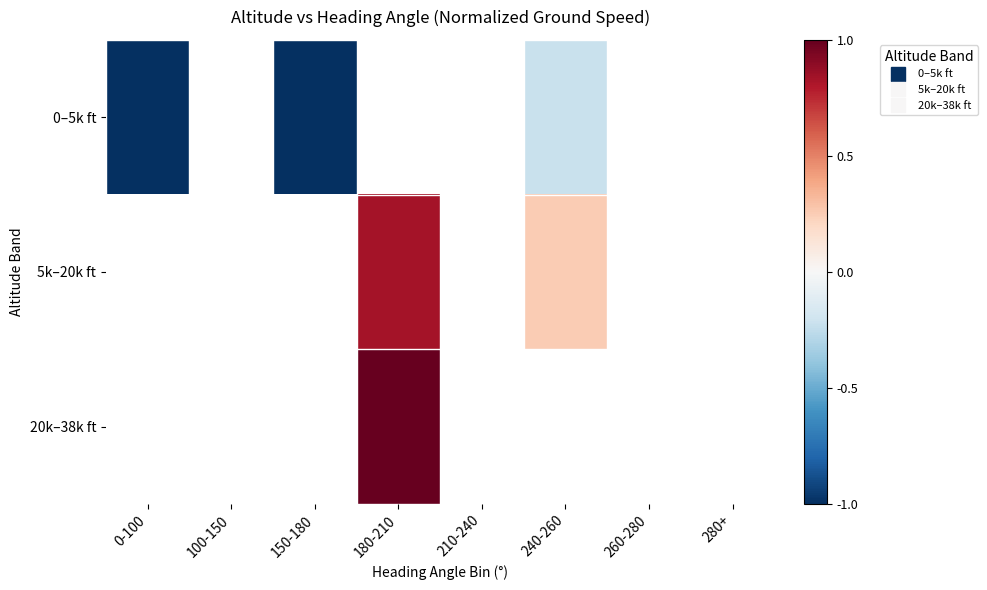

Where is 0–5k ft nearest to the value 0?

240-260